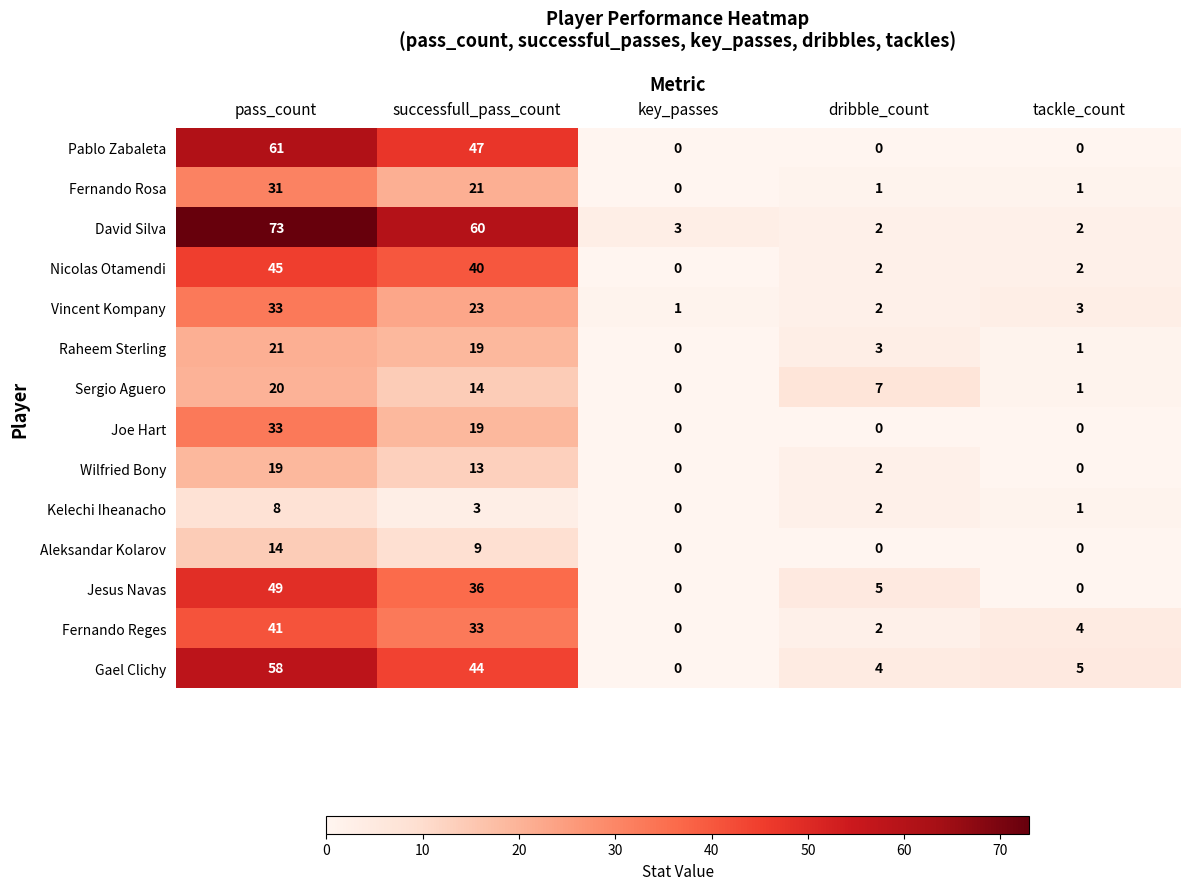

At which label is Jesus Navas closest to 24?

successfull_pass_count